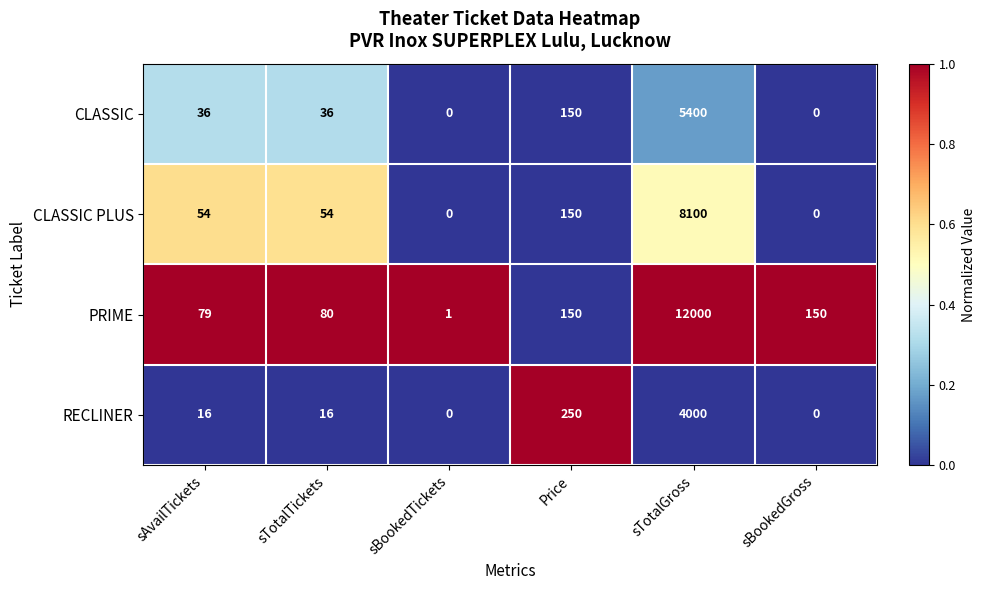

What is the spread (max minus min) of values at sTotalGross?

8000